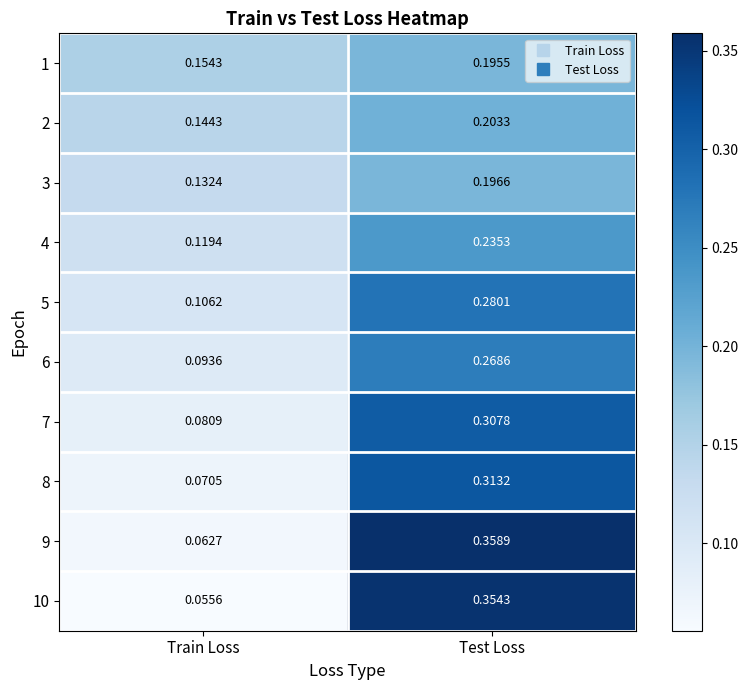

Is the value of 7 at Test Loss greater than the value of 10 at Train Loss?

Yes